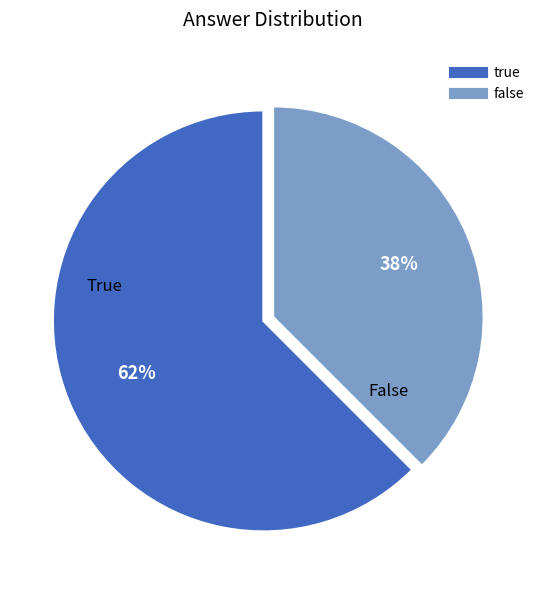

Which category has the biggest portion of the pie?

true